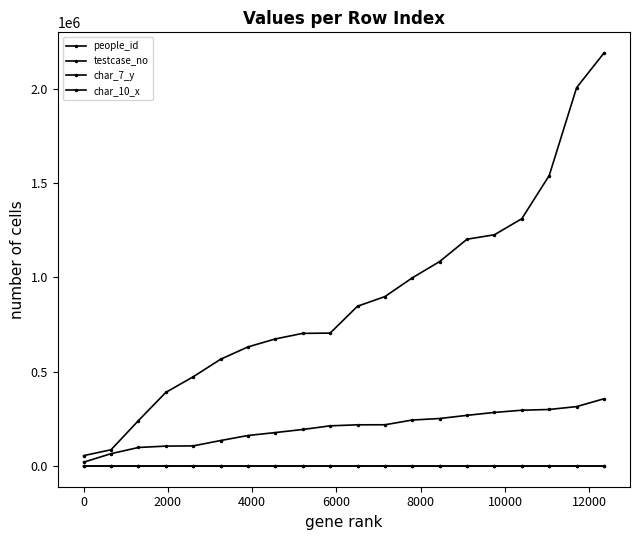

How many lines are shown in the chart?

4